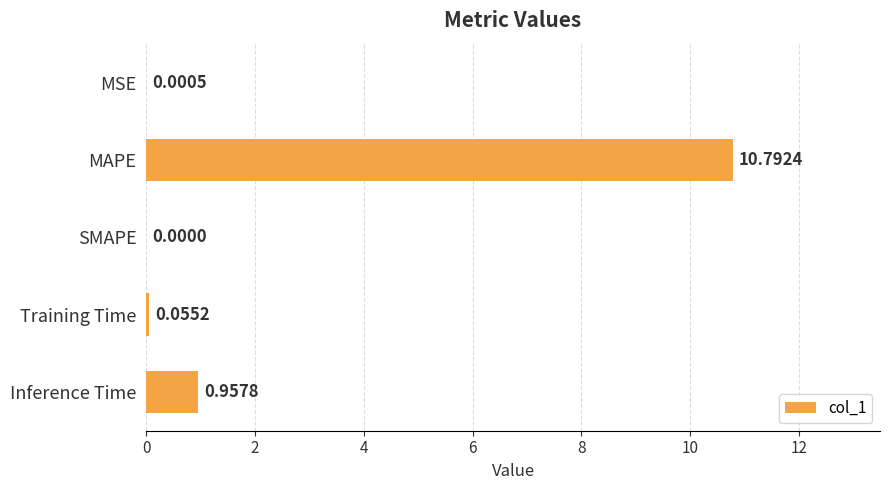

Where is the data nearest to the value 5?

Inference Time